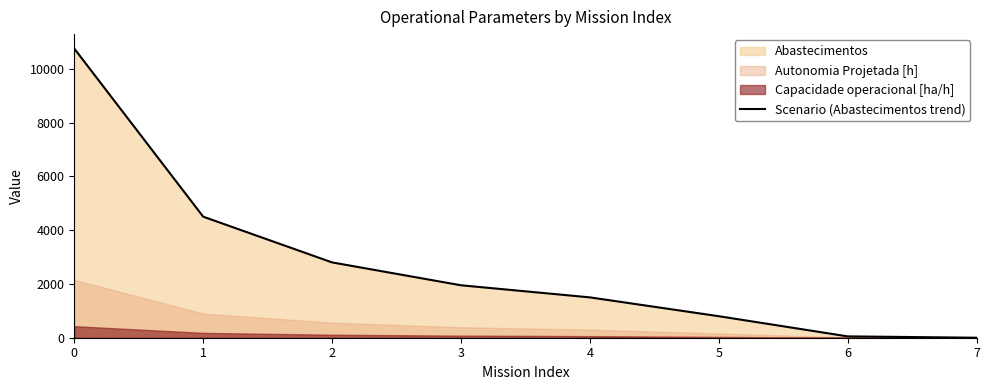

List the labels in order of value, largest first.

0, 1, 2, 3, 4, 5, 6, 7